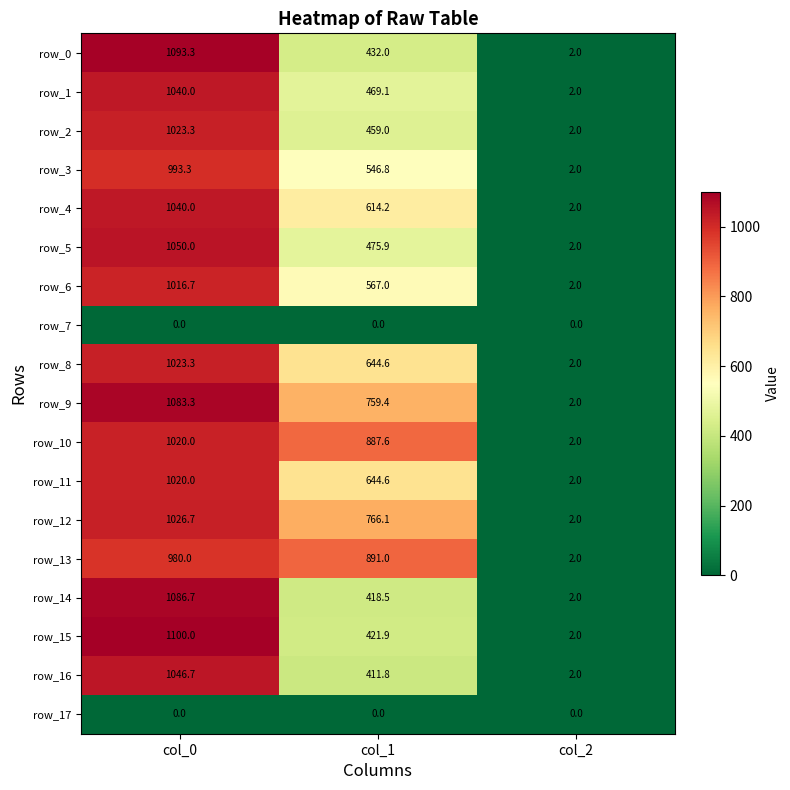

Reading right to left, transcribe all the data shown in this chart.

row_0: 2.0	432.0	1093.3
row_1: 2.0	469.1	1040.0
row_2: 2.0	459.0	1023.3
row_3: 2.0	546.8	993.3
row_4: 2.0	614.2	1040.0
row_5: 2.0	475.9	1050.0
row_6: 2.0	567.0	1016.7
row_7: 0.0	0.0	0.0
row_8: 2.0	644.6	1023.3
row_9: 2.0	759.4	1083.3
row_10: 2.0	887.6	1020.0
row_11: 2.0	644.6	1020.0
row_12: 2.0	766.1	1026.7
row_13: 2.0	891.0	980.0
row_14: 2.0	418.5	1086.7
row_15: 2.0	421.9	1100.0
row_16: 2.0	411.8	1046.7
row_17: 0.0	0.0	0.0